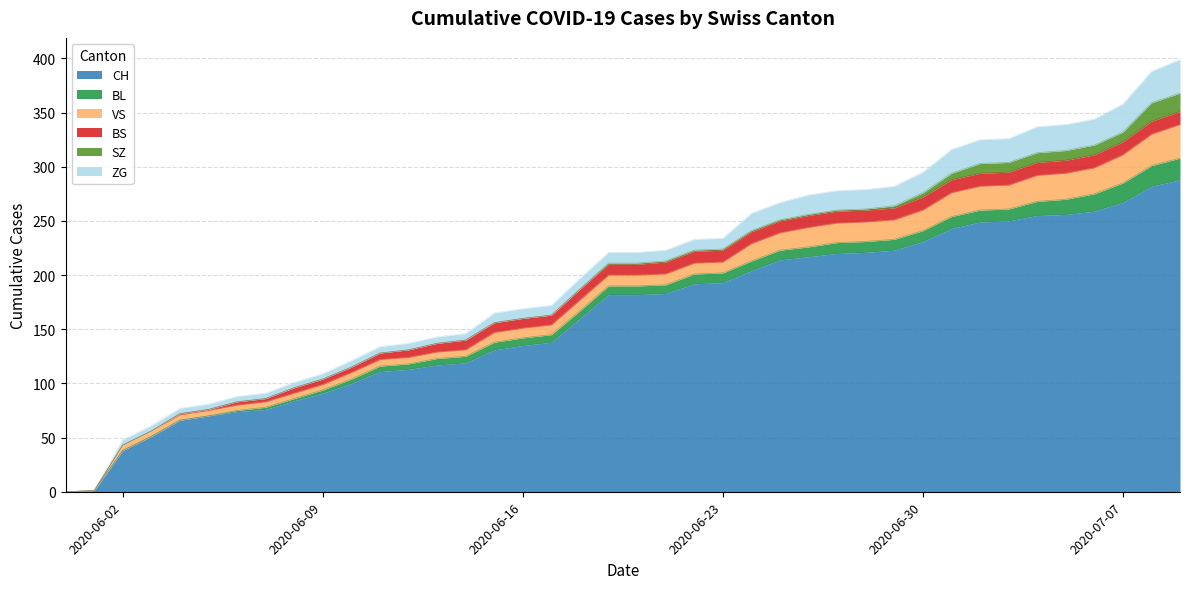

What is the sum of the ZG values at 2020-07-01 and 2020-07-03?

44